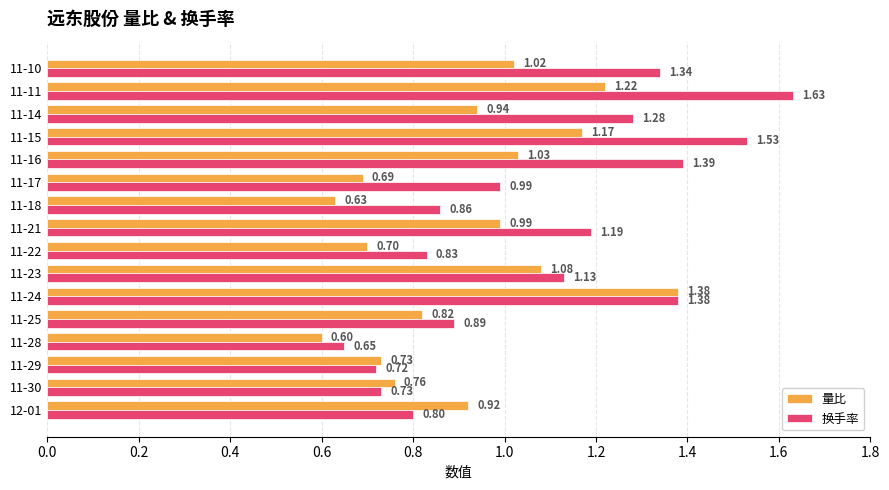

At how many categories does at least one series exceed 1?

8